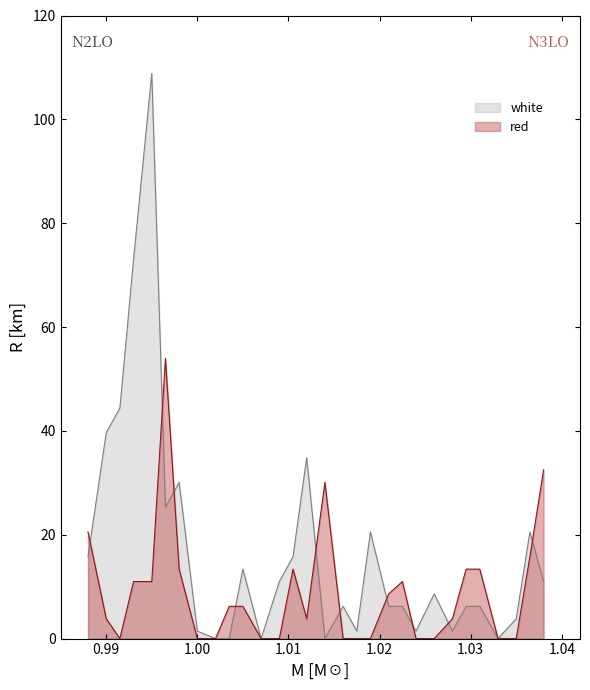

The white series shows 1.4 at 1.00. True or false?

True